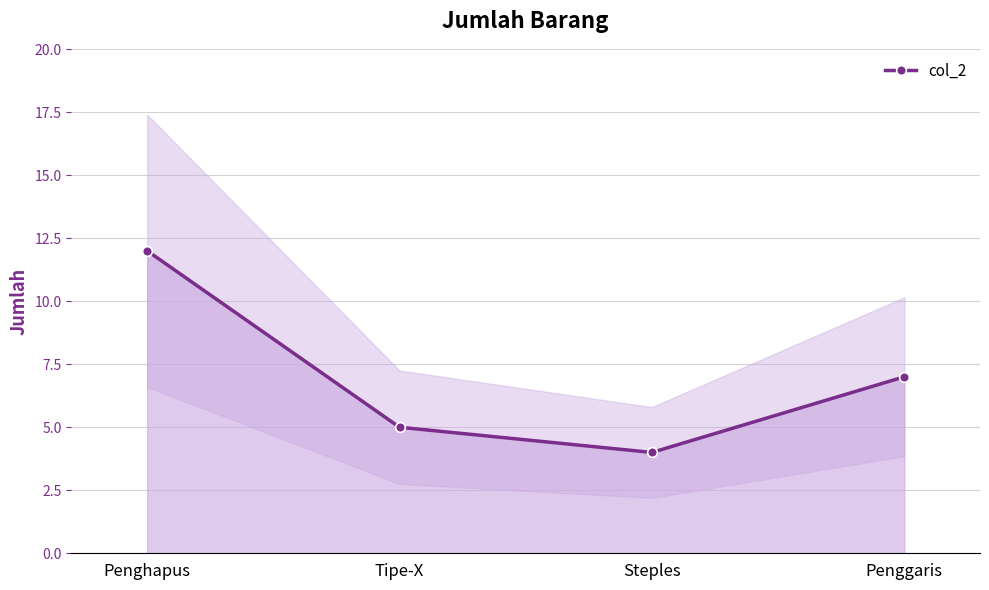

Is this an area chart (filled region under the line)?

No